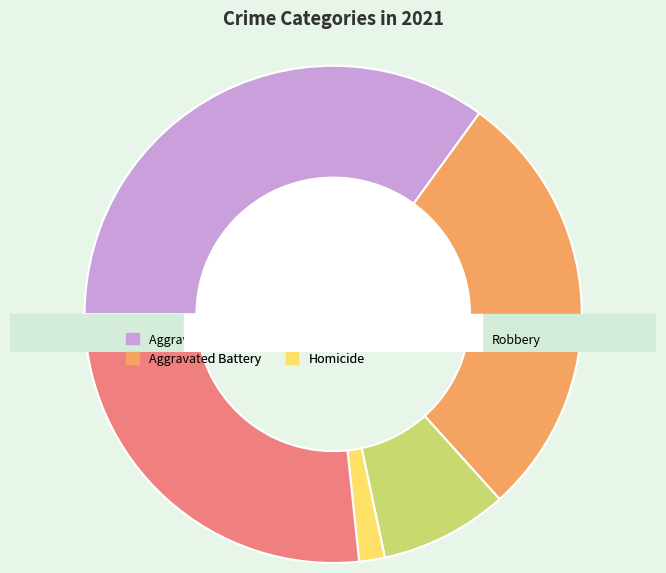

Which has a higher value, Aggravated Battery or Criminal Sexual Assault?

Aggravated Battery